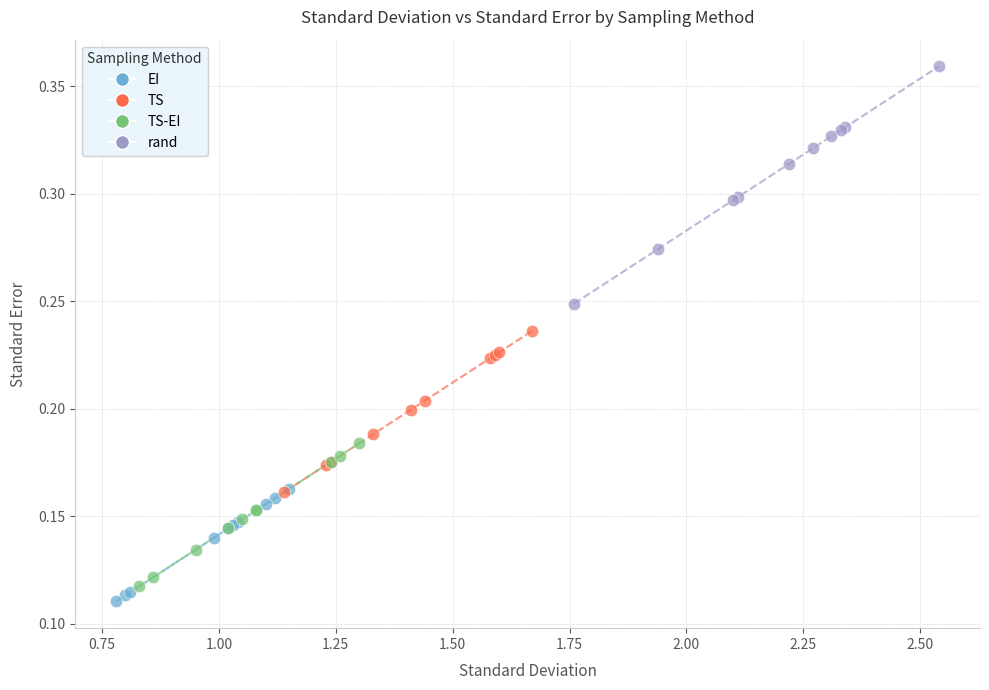

What are all the series names shown in the legend?

EI, TS, TS-EI, rand